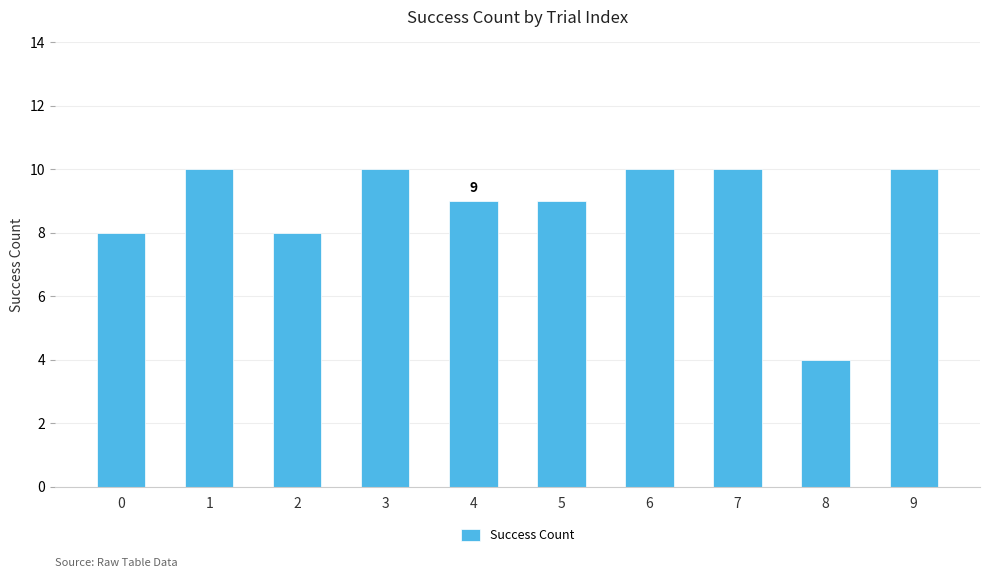

Which category has the lowest value across all series?

8